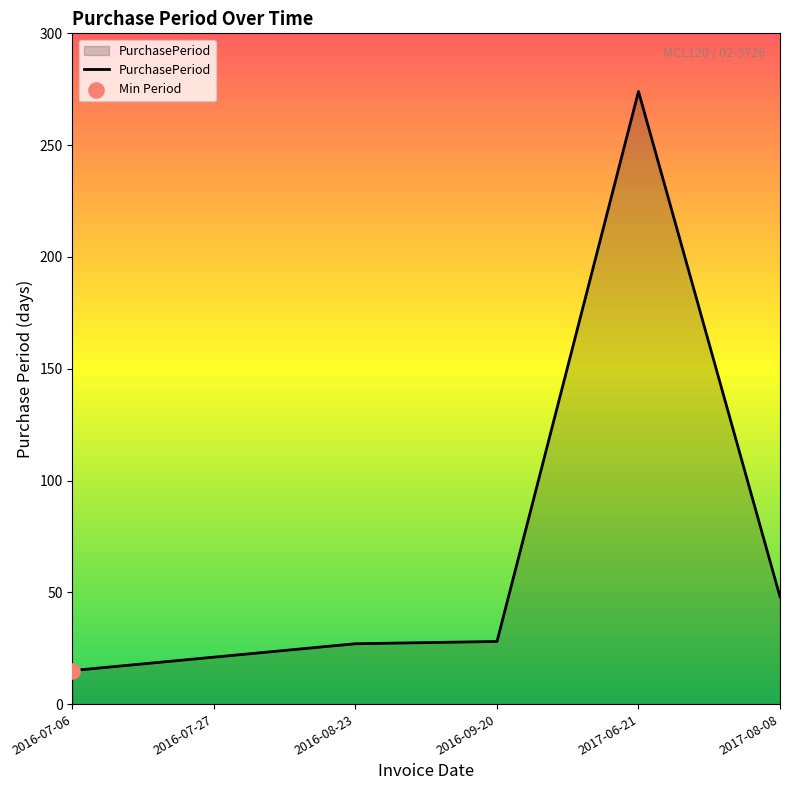

Between 2016-07-06 and 2016-07-27, which is larger?

2016-07-27